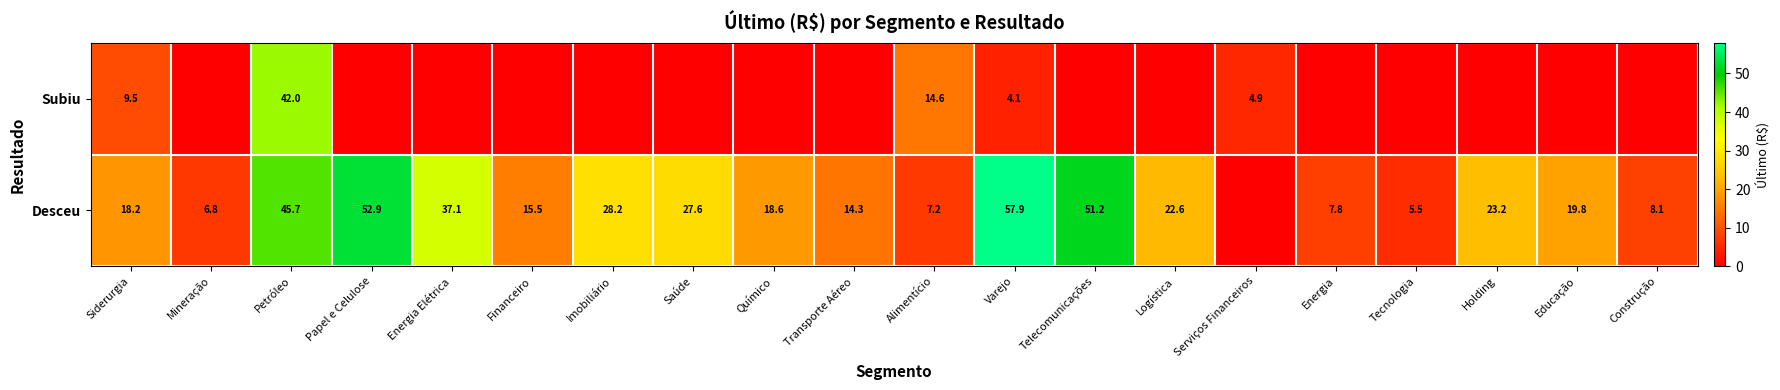

Is it true that Desceu equals 51.2 at Telecomunicações?

True